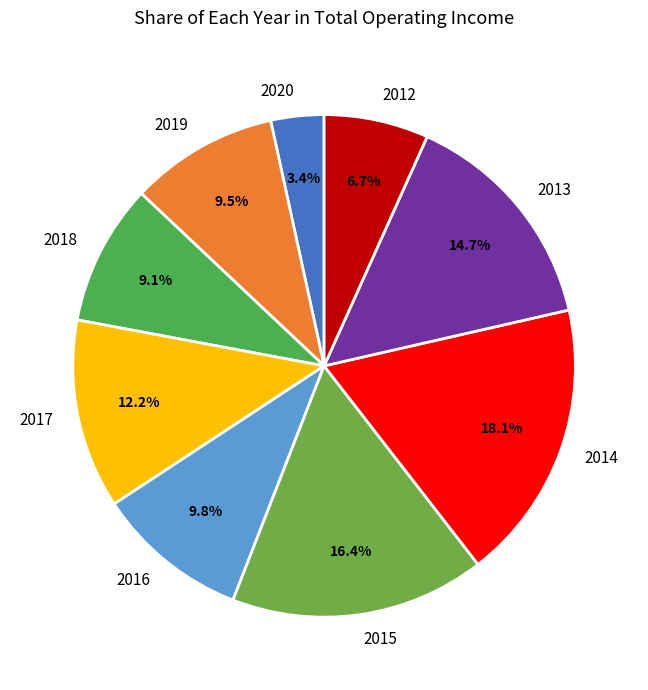

What percentage is the 2017 slice, to the nearest percent?

12%